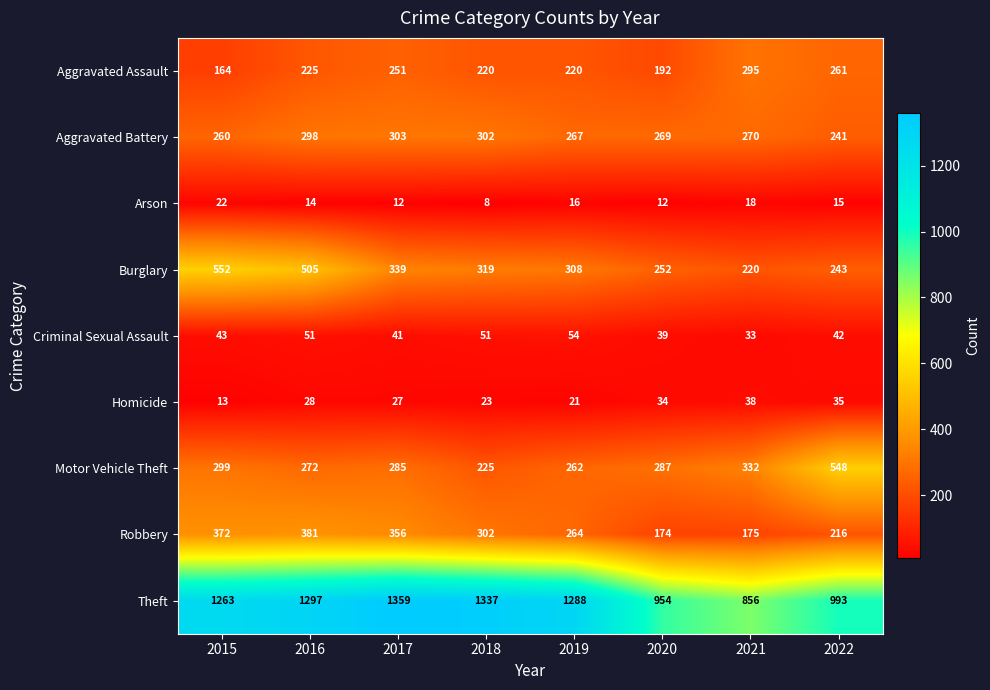

At 2021, list the series in order from smallest to largest.

Arson, Criminal Sexual Assault, Homicide, Robbery, Burglary, Aggravated Battery, Aggravated Assault, Motor Vehicle Theft, Theft